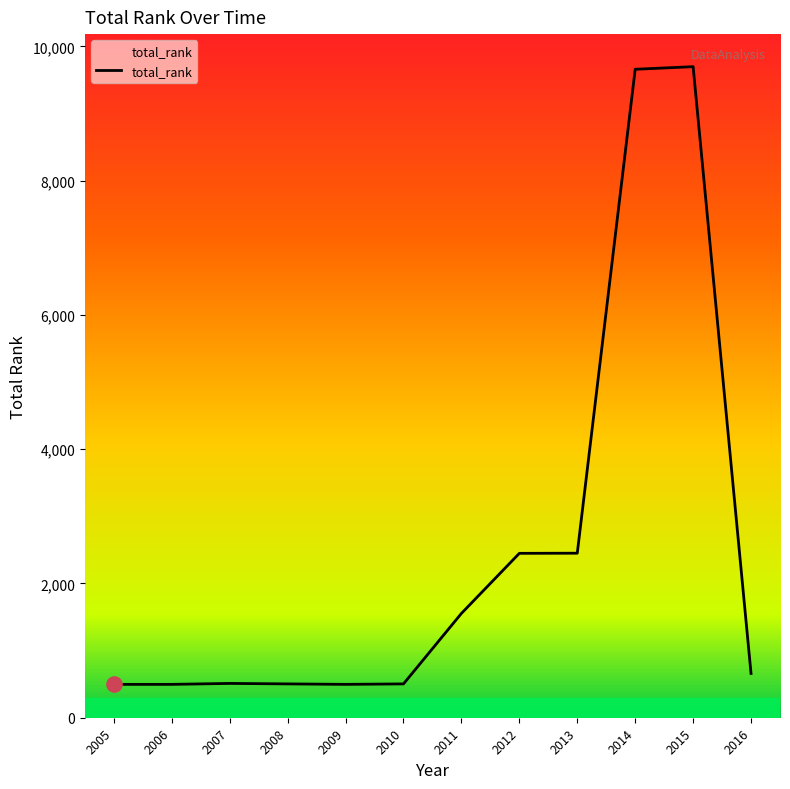

What is the change in value from 2006 to 2011?

+1057